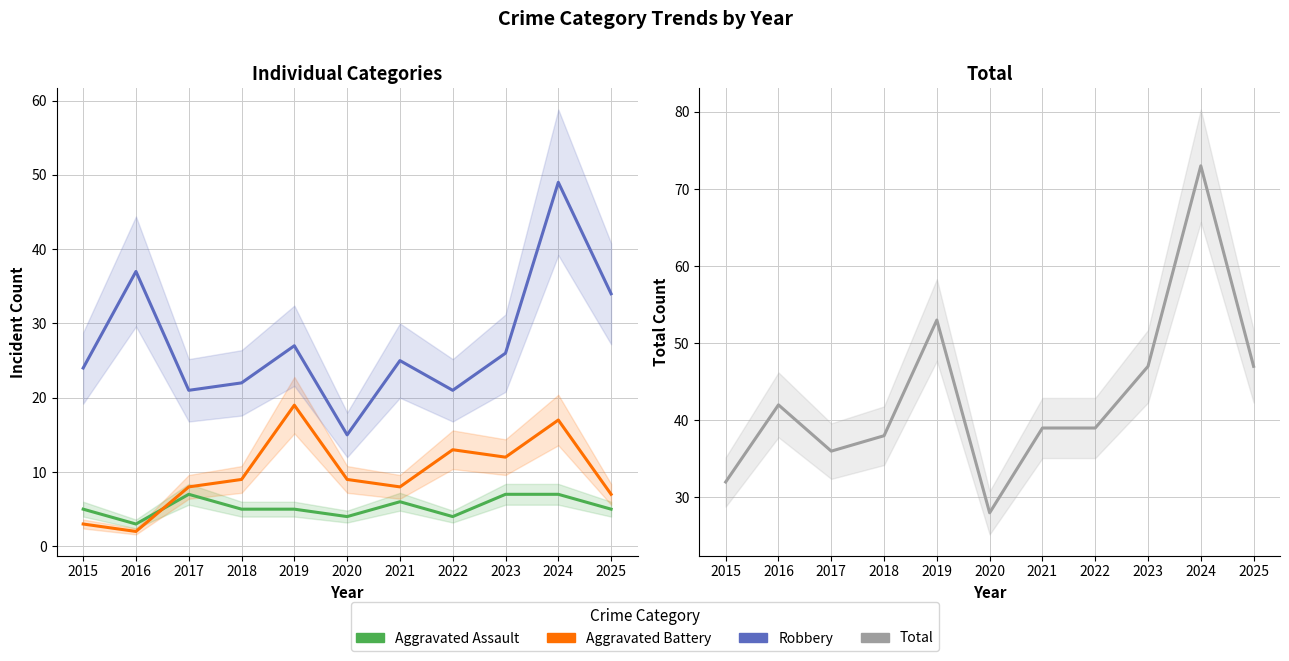

Which series has the largest range (max minus min)?

Total